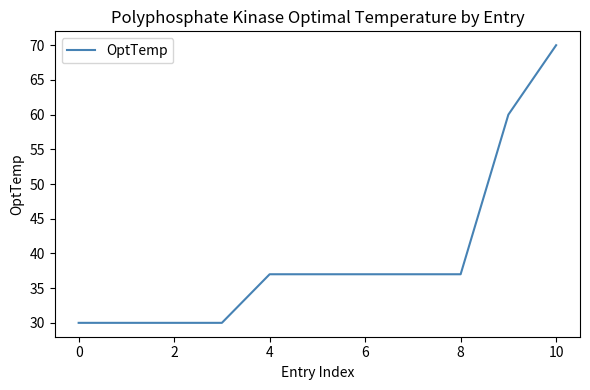

What is the smallest value displayed?

30